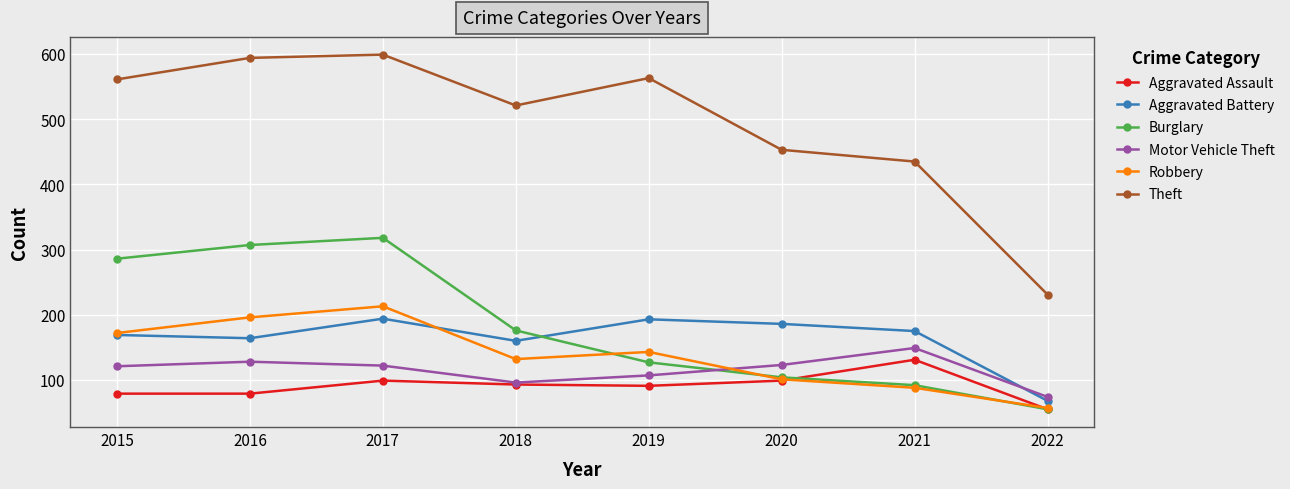

What is the sum of all Burglary values?

1465